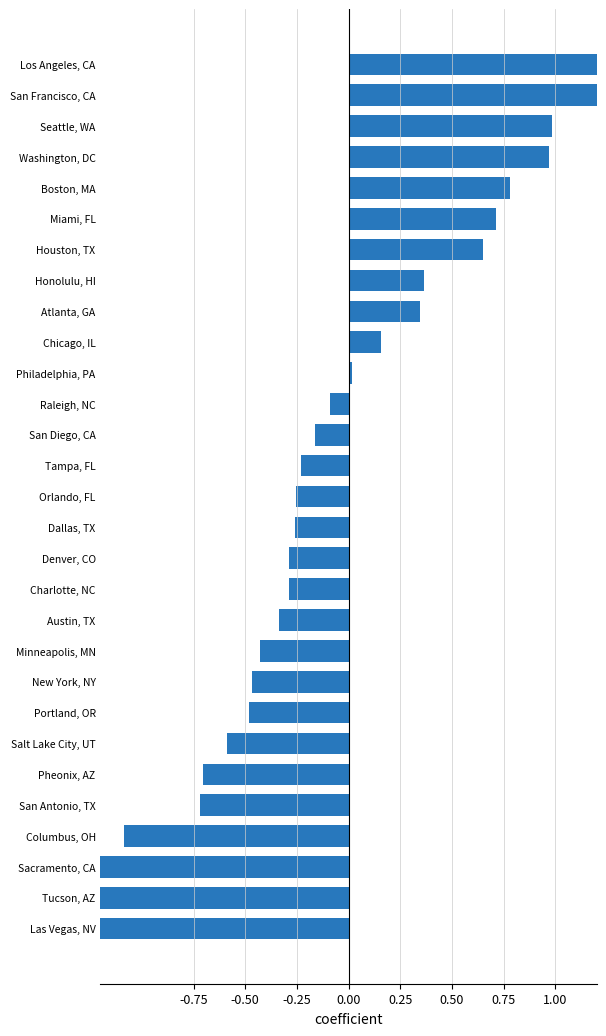

Reading left to right, list all the values displayed in this chart.

3.5	2.0	1.0	1.0	0.8	0.7	0.7	0.4	0.3	0.2	0.0	-0.1	-0.2	-0.2	-0.3	-0.3	-0.3	-0.3	-0.3	-0.4	-0.5	-0.5	-0.6	-0.7	-0.7	-1.1	-1.3	-1.3	-1.5